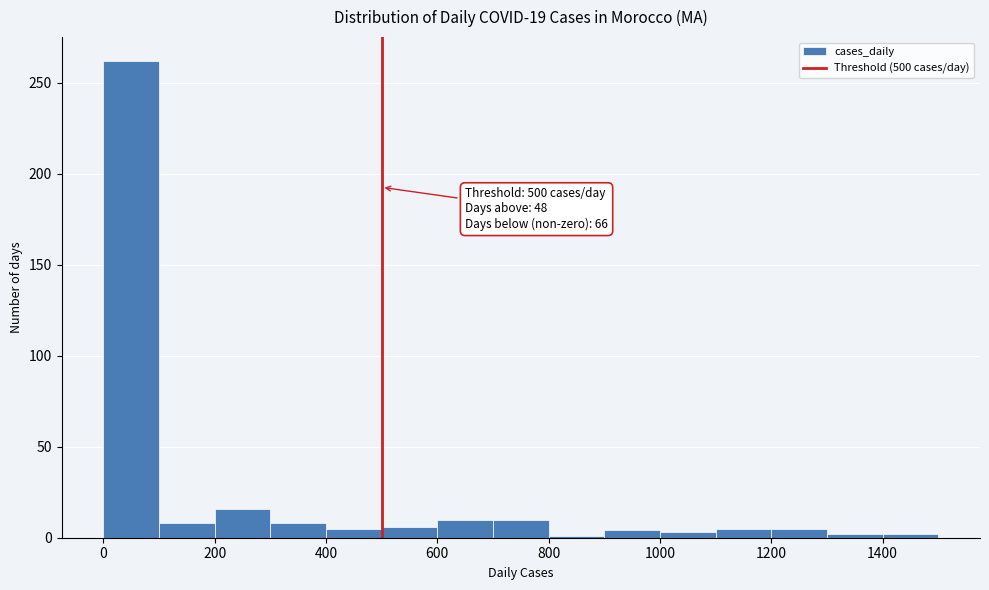

Over which range of the x-axis is the bar tallest?

0 to 100